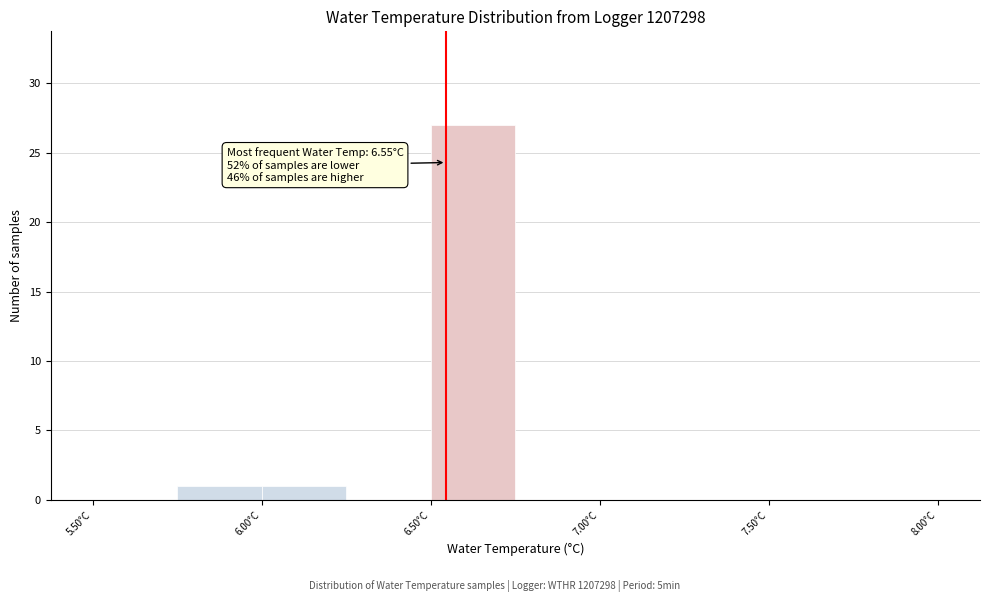

Which range on the x-axis has the tallest bar?

6.50 to 6.75